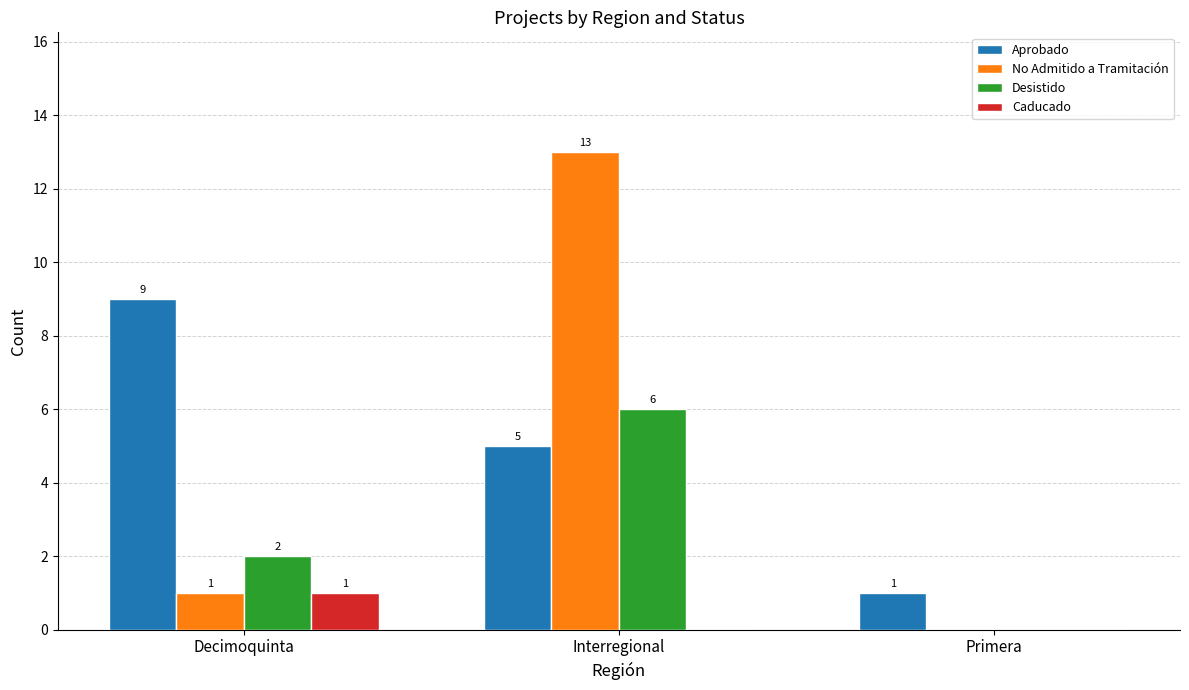

The value of Aprobado at Primera is 1. True or false?

True